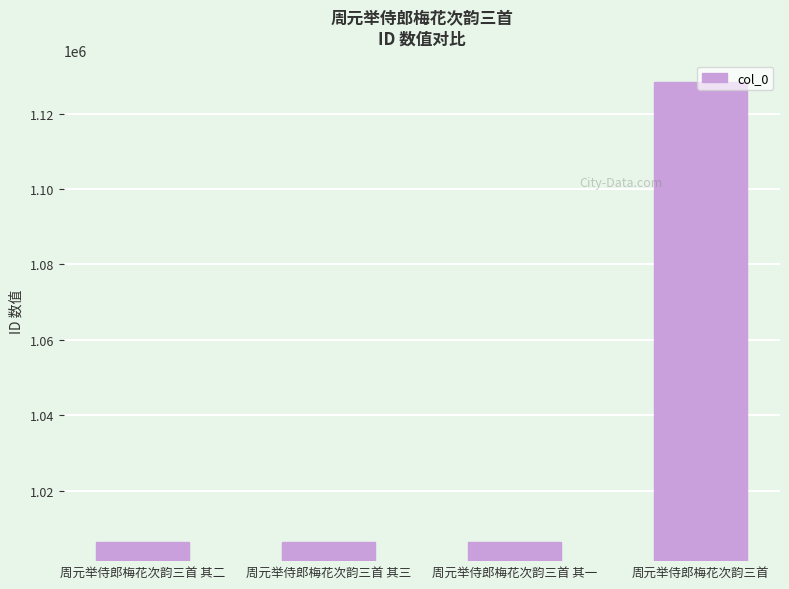

What is the smallest value displayed?

1006375